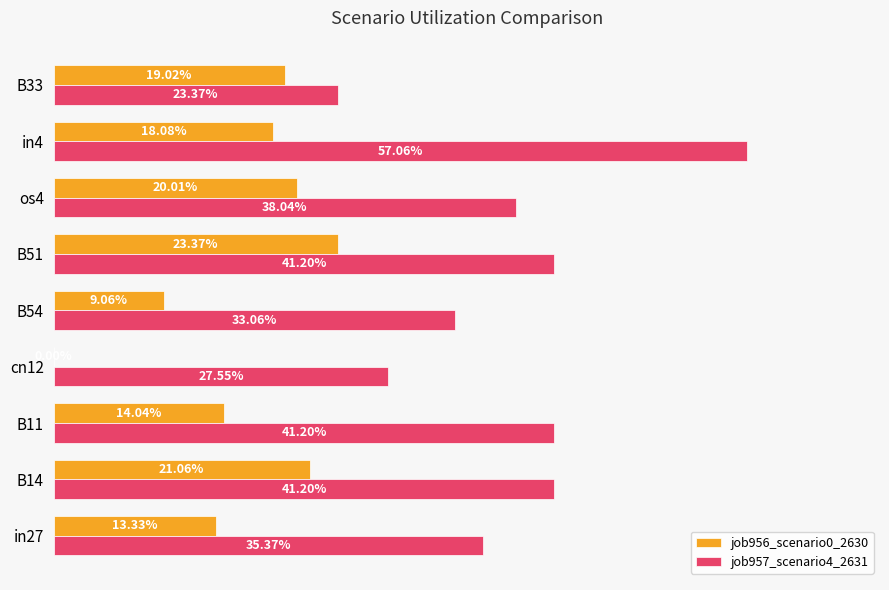

What are all the series names shown in the legend?

job956_scenario0_2630, job957_scenario4_2631